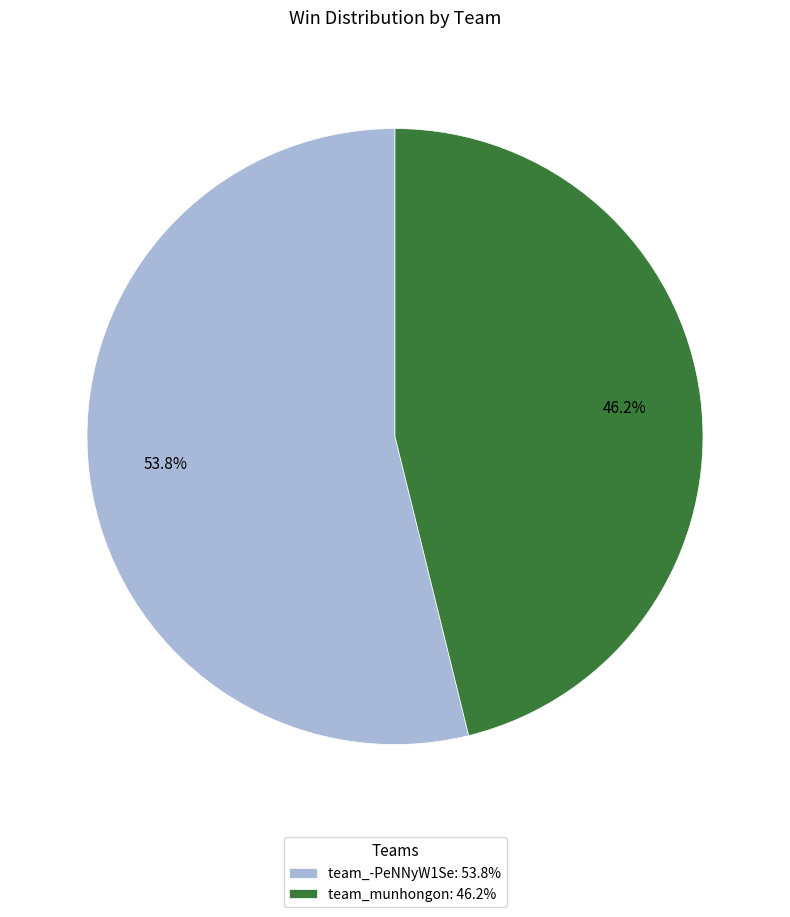

Which category accounts for the majority?

team_-PeNNyW1Se